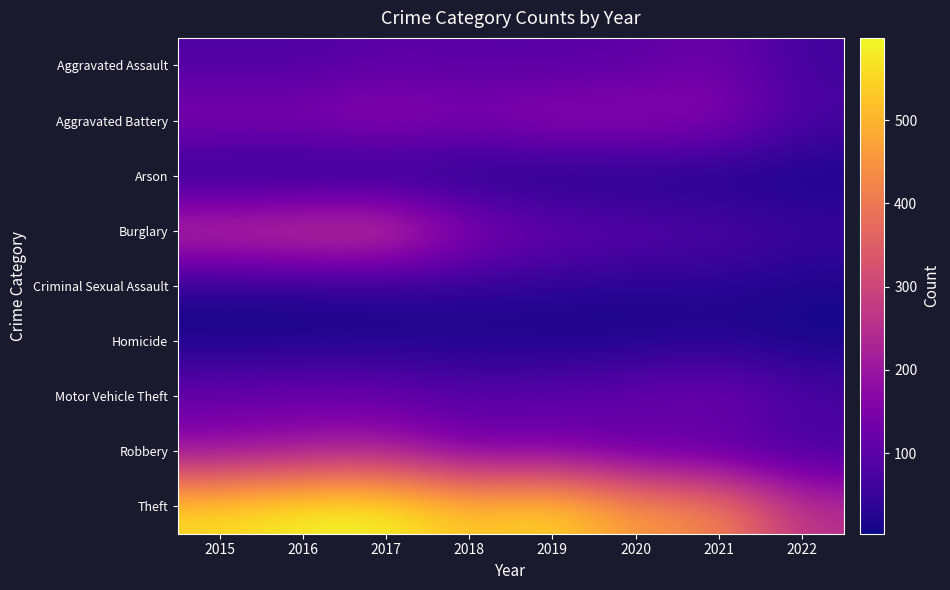

At 2021, list the series in order from smallest to largest.

Arson, Homicide, Criminal Sexual Assault, Robbery, Burglary, Aggravated Assault, Motor Vehicle Theft, Aggravated Battery, Theft